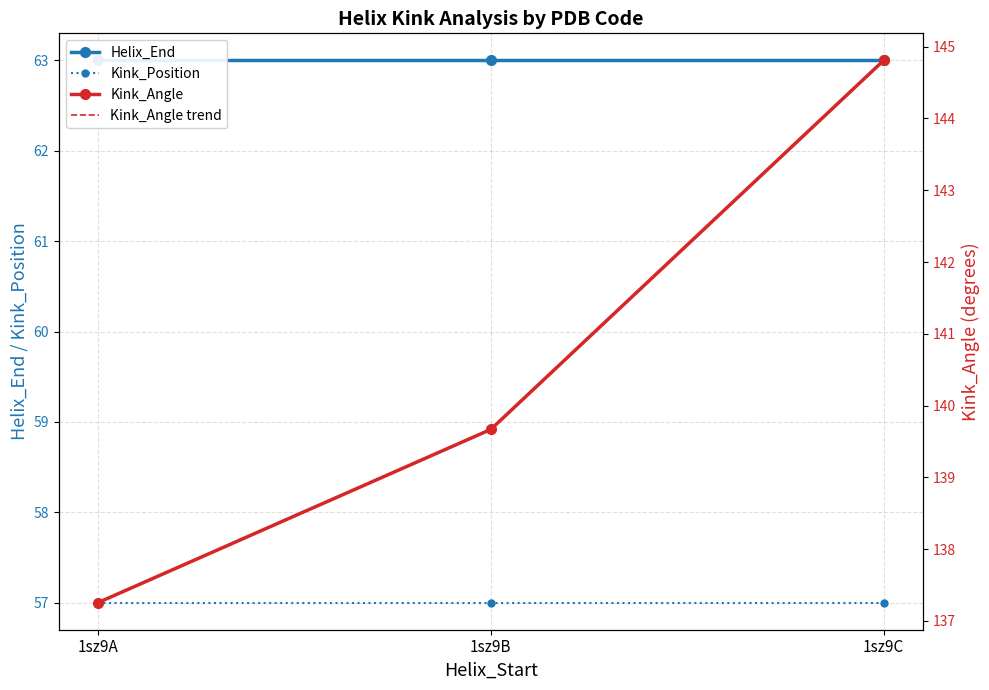

Between 1sz9A and 1sz9C, which series saw the biggest shift?

Kink_Angle